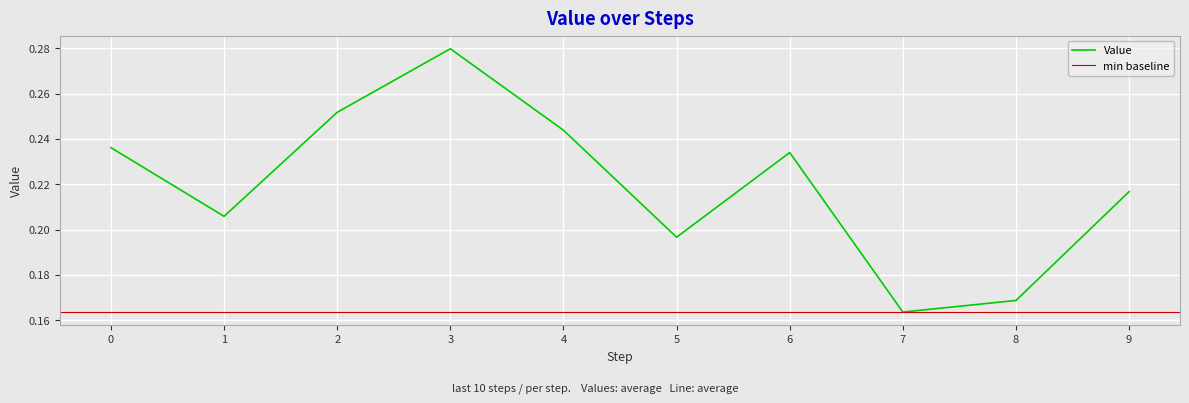

What is the greatest value displayed?

0.3